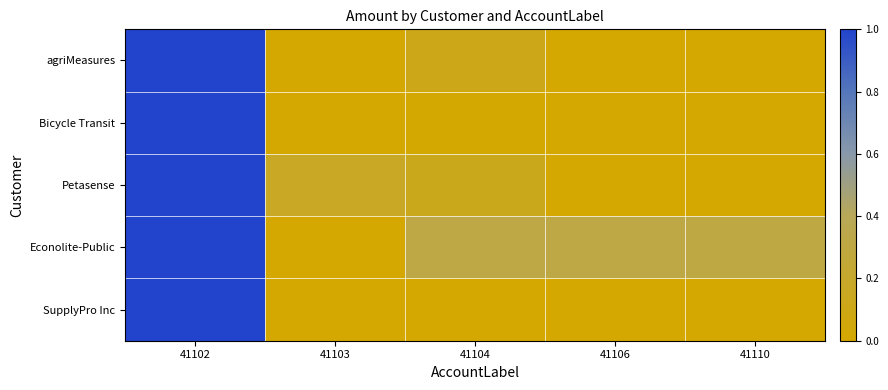

Reading left to right, transcribe all the data shown in this chart.

agriMeasures: 41102=1.0	41103=0.0	41104=0.1	41106=0.0	41110=0.0
Bicycle Transit: 41102=1.0	41103=0.0	41104=0.0	41106=0.0	41110=0.0
Petasense: 41102=1.0	41103=0.2	41104=0.1	41106=0.0	41110=0.0
Econolite-Public: 41102=1.0	41103=0.0	41104=0.3	41106=0.3	41110=0.3
SupplyPro Inc: 41102=1.0	41103=0.0	41104=0.0	41106=0.0	41110=0.0